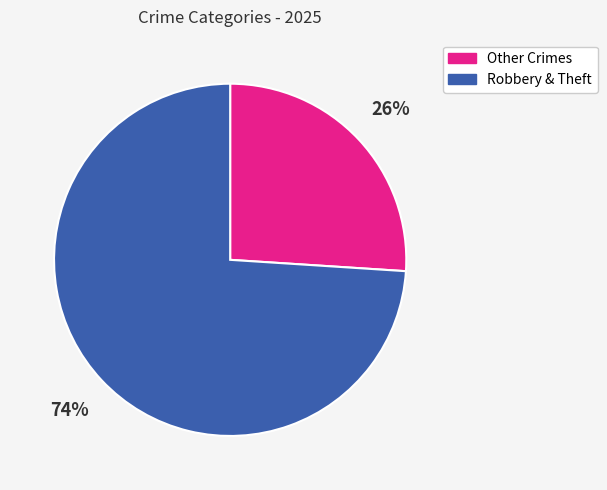

True or false: Robbery & Theft accounts for 74% of the total.

True